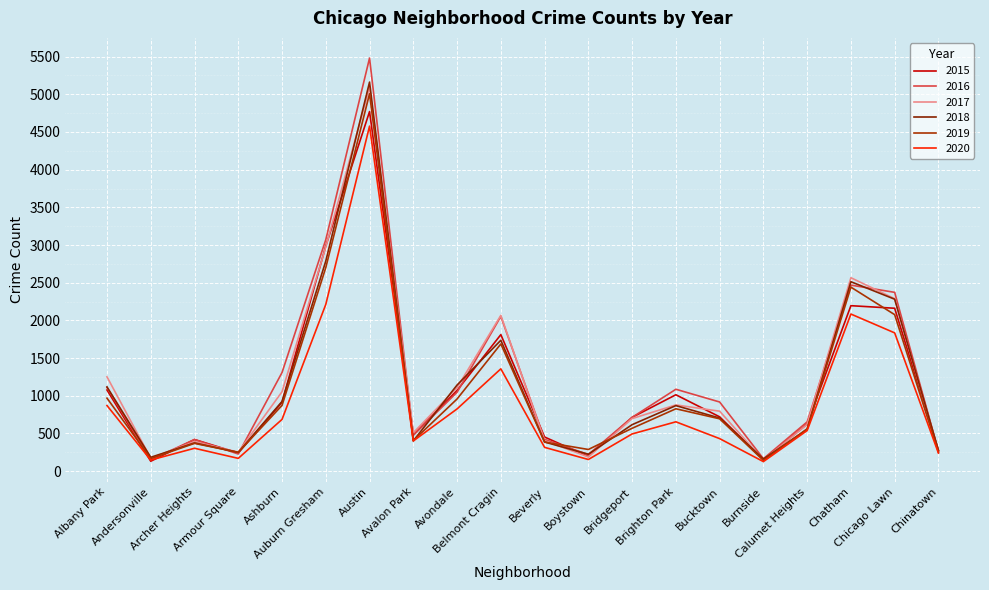

What is the label of the 10th point from the left?

Belmont Cragin